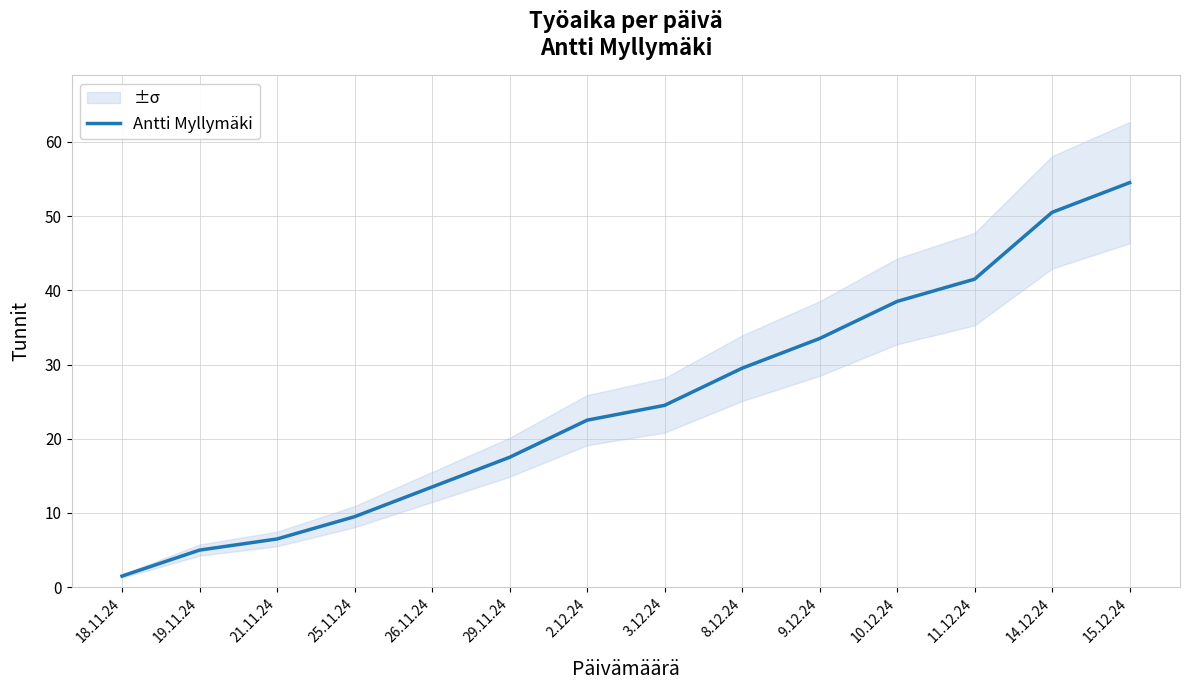

Reading left to right, extract all data points from this chart.

18.11.24=1.5	19.11.24=5.0	21.11.24=6.5	25.11.24=9.5	26.11.24=13.5	29.11.24=17.5	2.12.24=22.5	3.12.24=24.5	8.12.24=29.5	9.12.24=33.5	10.12.24=38.5	11.12.24=41.5	14.12.24=50.5	15.12.24=54.5